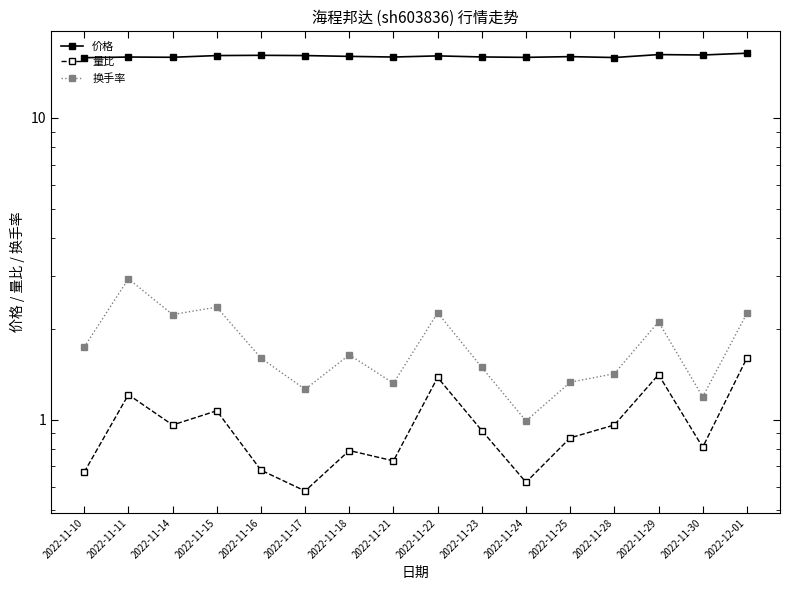

What is the maximum value shown in the chart?

16.4